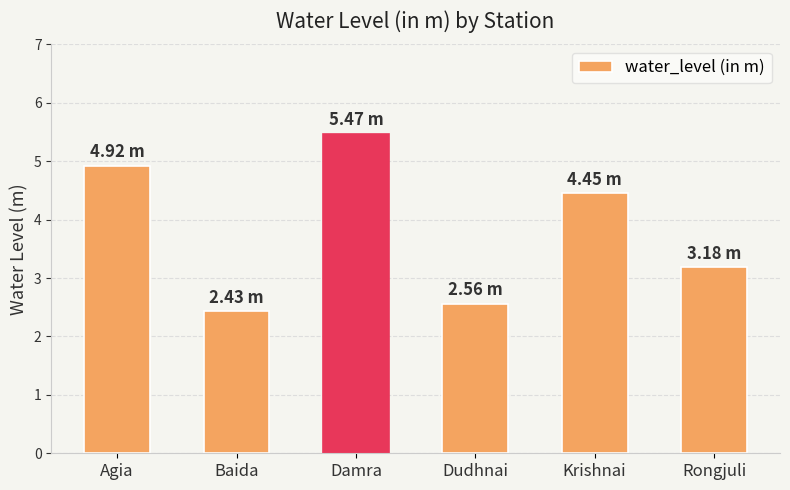

What is the difference between the values at Krishnai and Rongjuli?

1.3